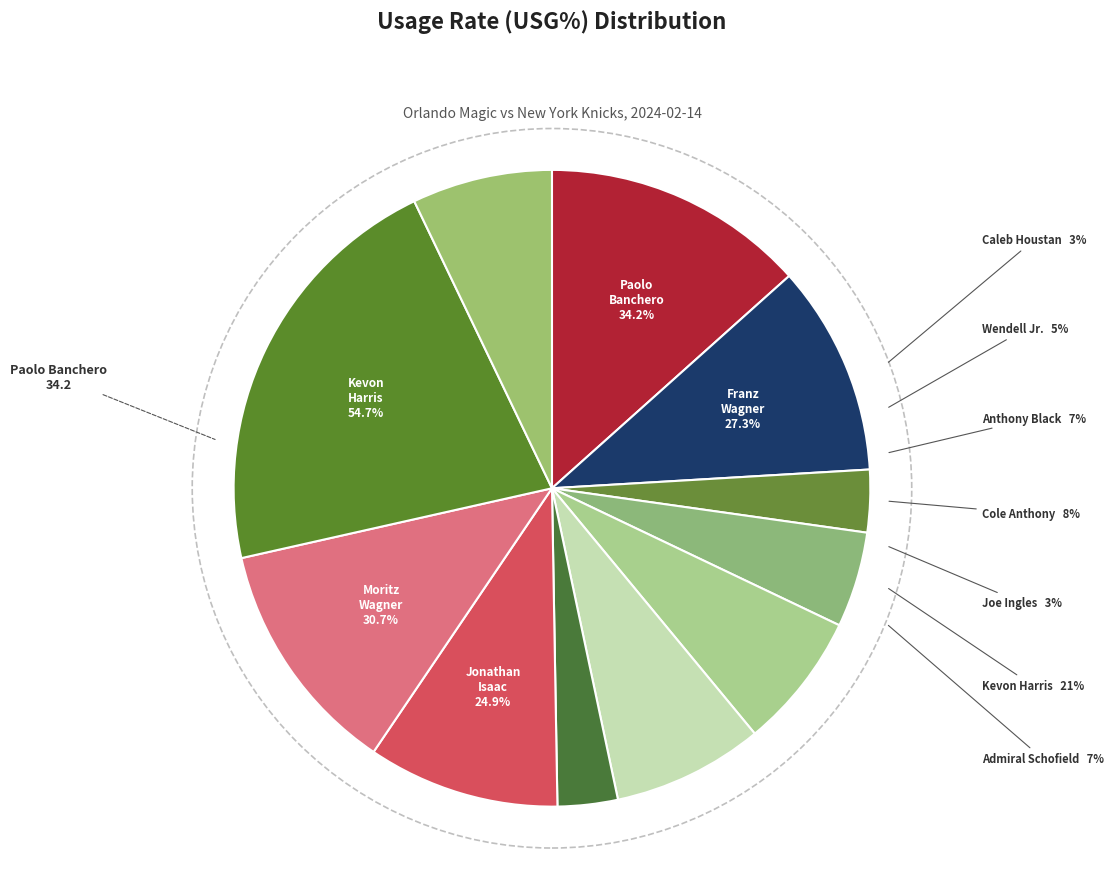

Between Caleb Houstan and Jonathan Isaac, which is larger?

Jonathan Isaac